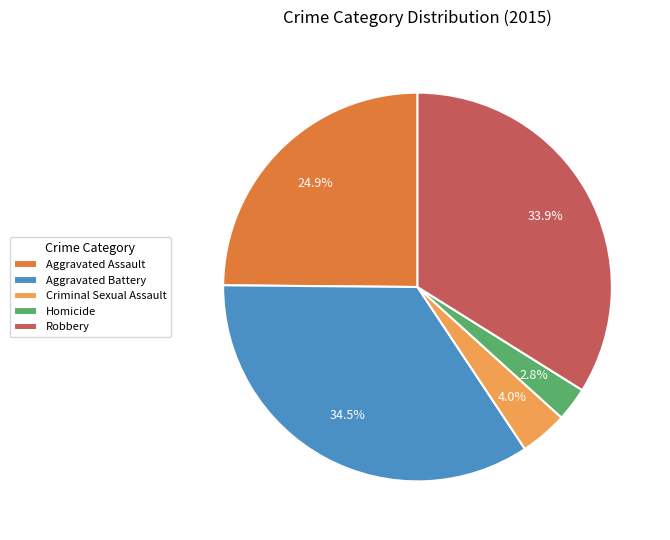

What portion of the pie excludes Aggravated Battery?

65.5%